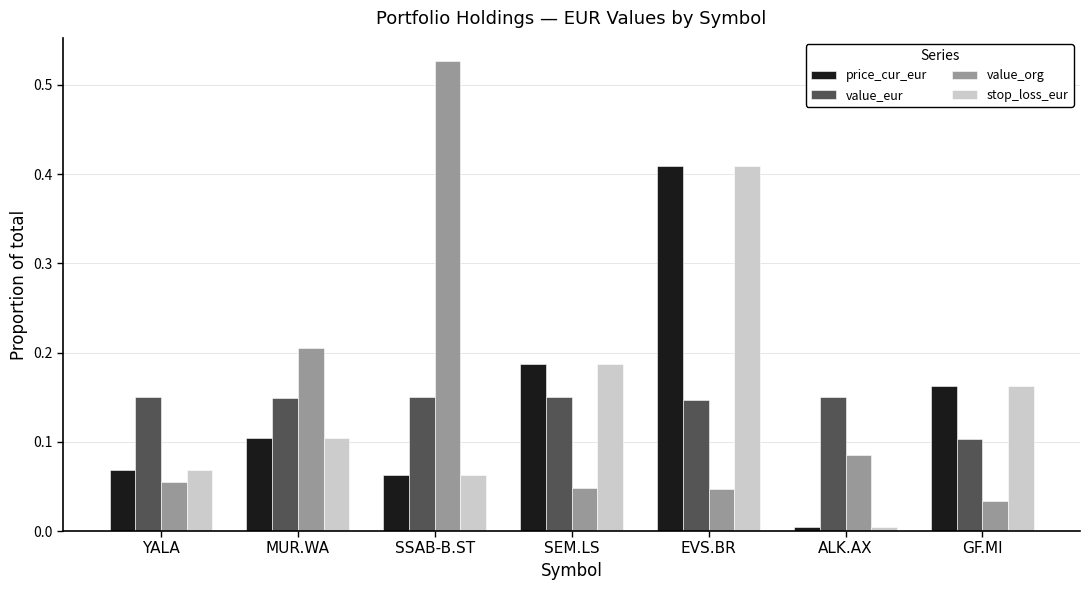

What is the sum of all value_org values?

1.0